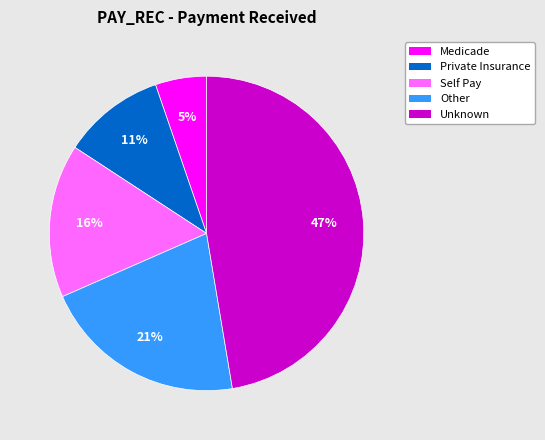

To the nearest percent, what percentage of the pie is Private Insurance?

11%